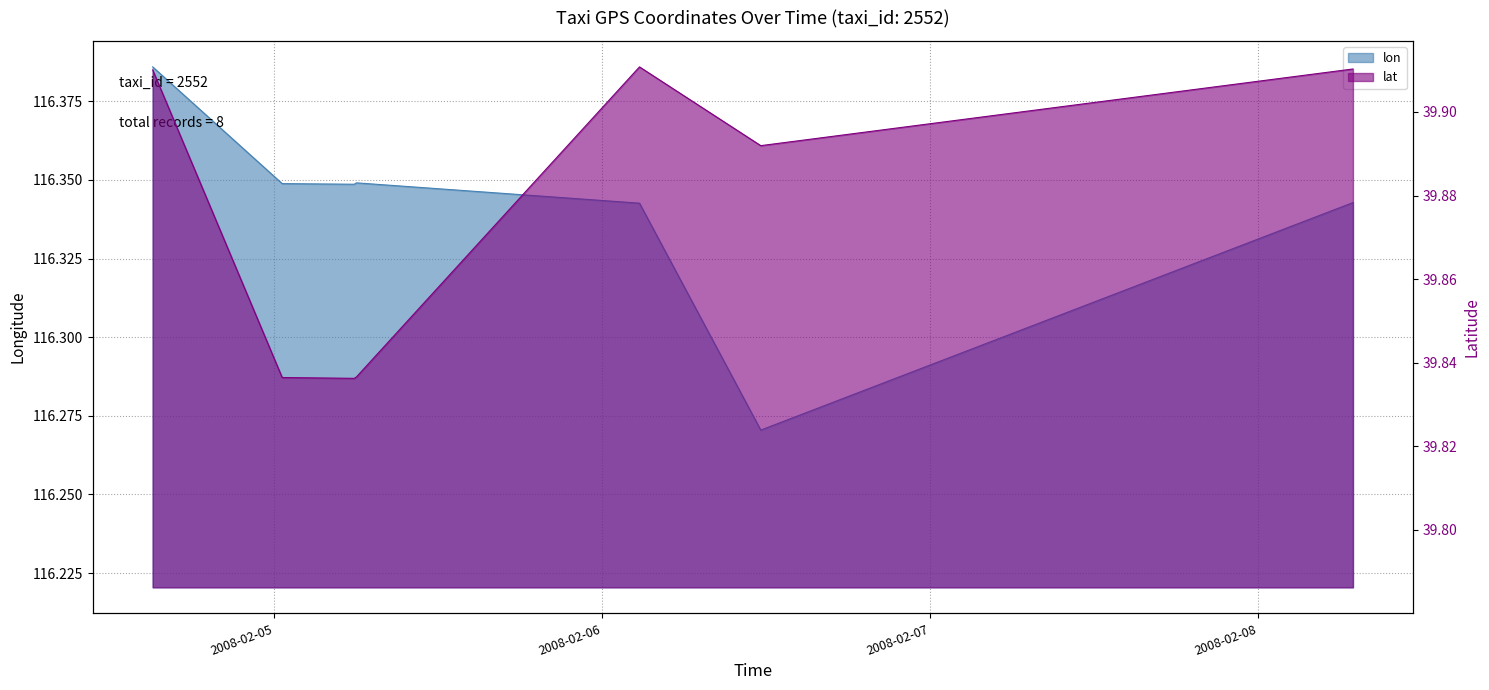

True or false: lon and lat cross at least once.

False